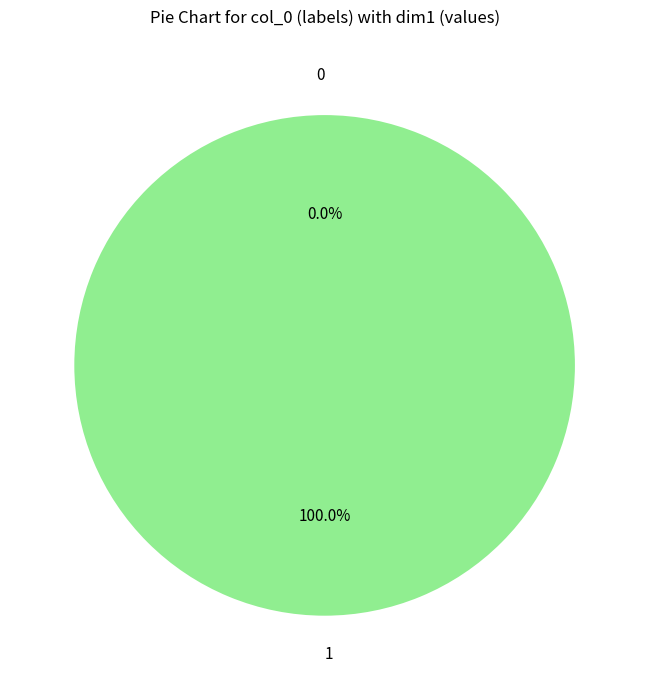

To the nearest percent, what is the combined percentage of 0 and 1?

100%